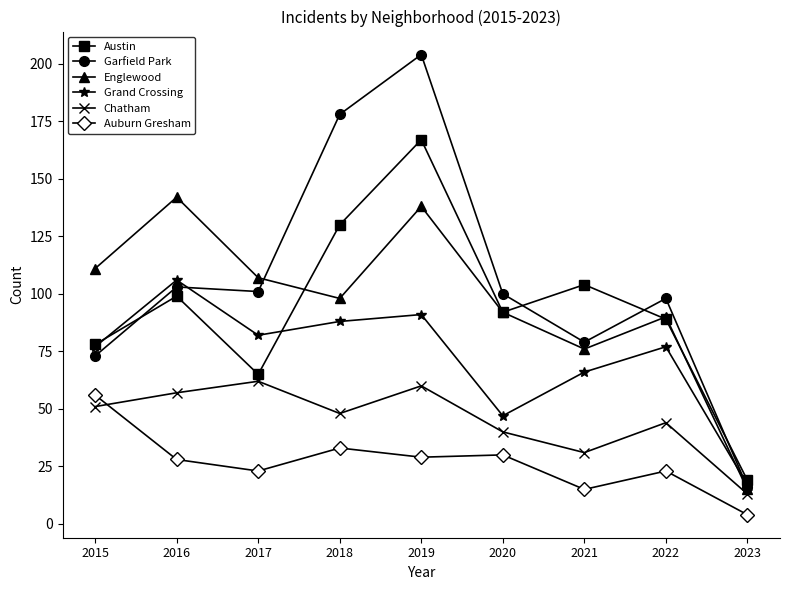

Is this an area chart (filled region under the line)?

No